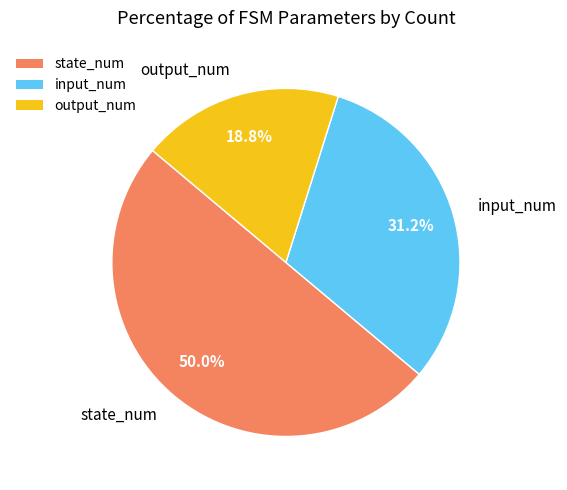

Does output_num account for over 50% of the chart?

No